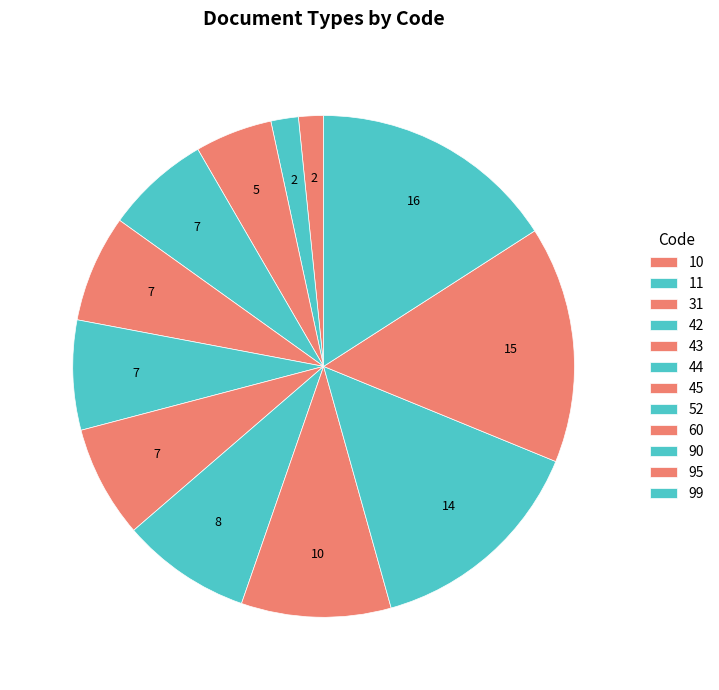

Count the number of slices in the pie.

12